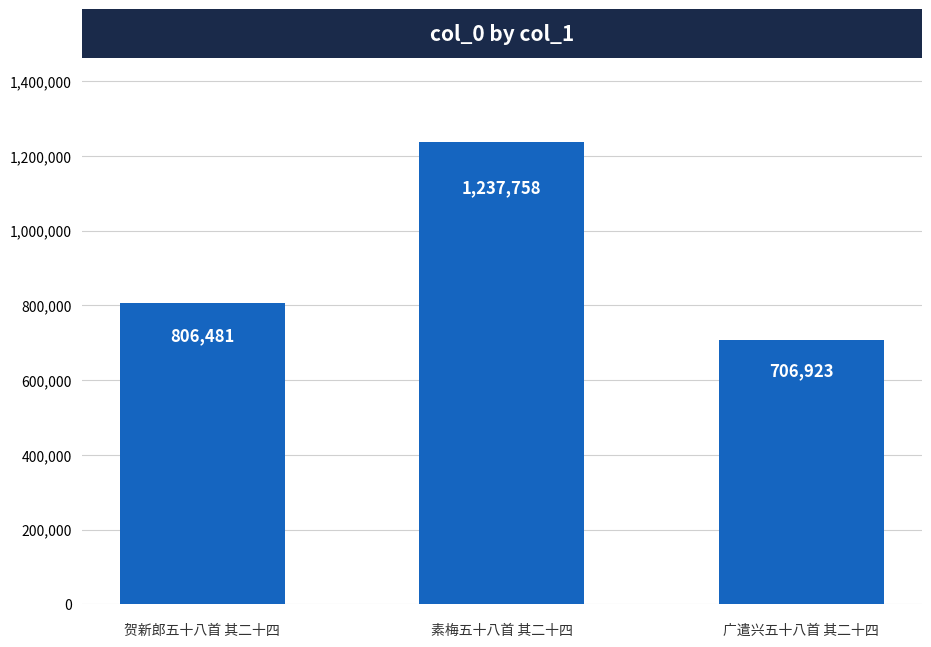

What is the minimum value shown in the chart?

706923